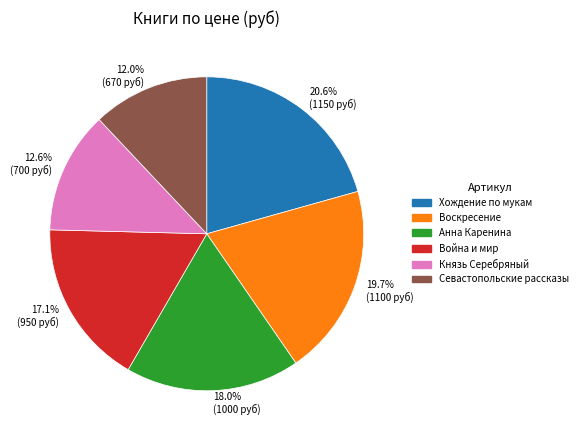

Does Воскресение account for over 50% of the chart?

No